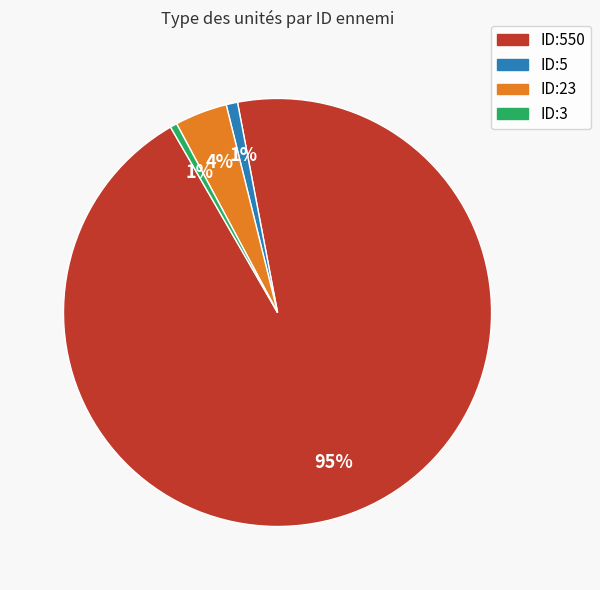

The ID:550 slice represents 95% of the pie. True or false?

True